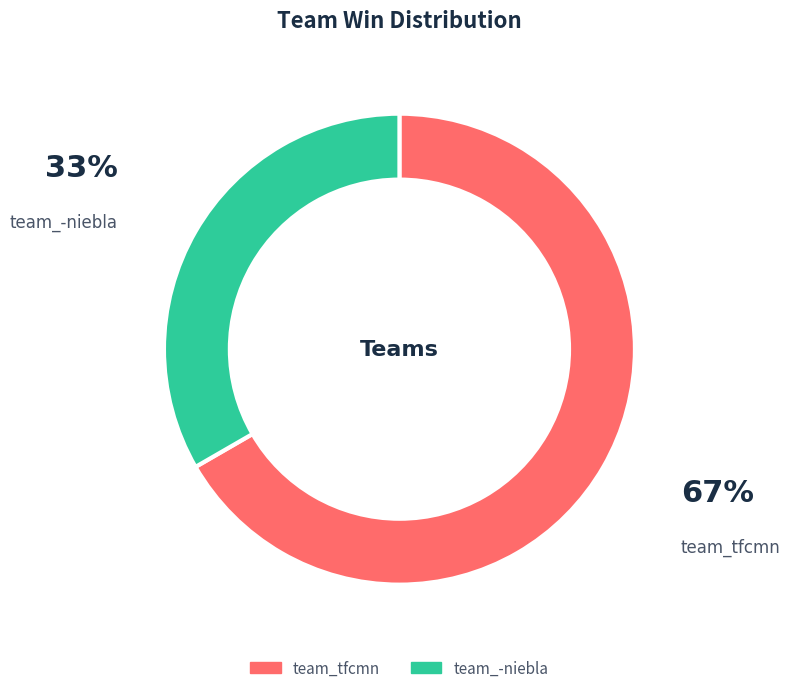

Rank the categories by value from lowest to highest.

team_-niebla, team_tfcmn